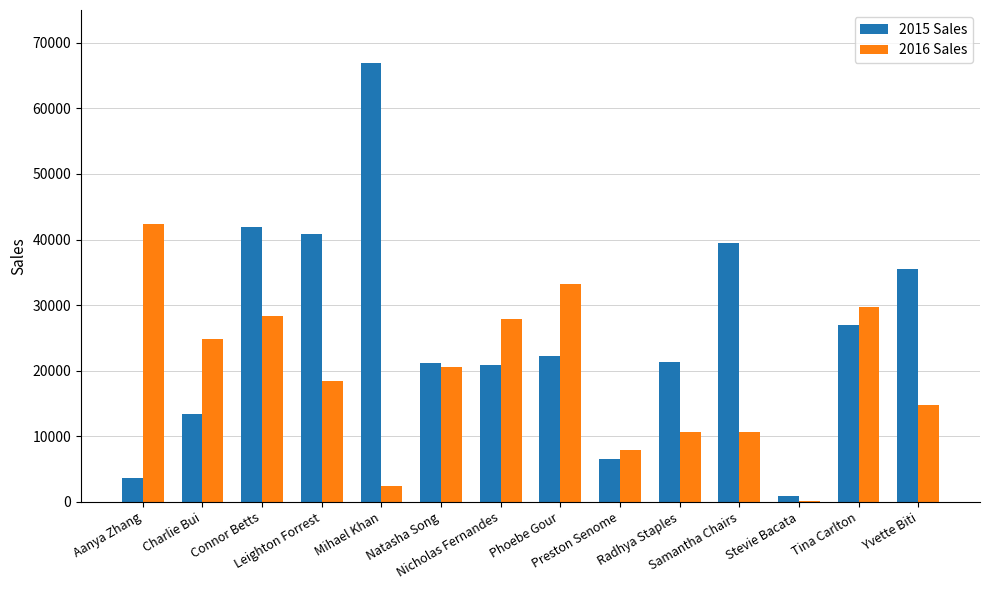

Does the chart contain stacked bars?

No